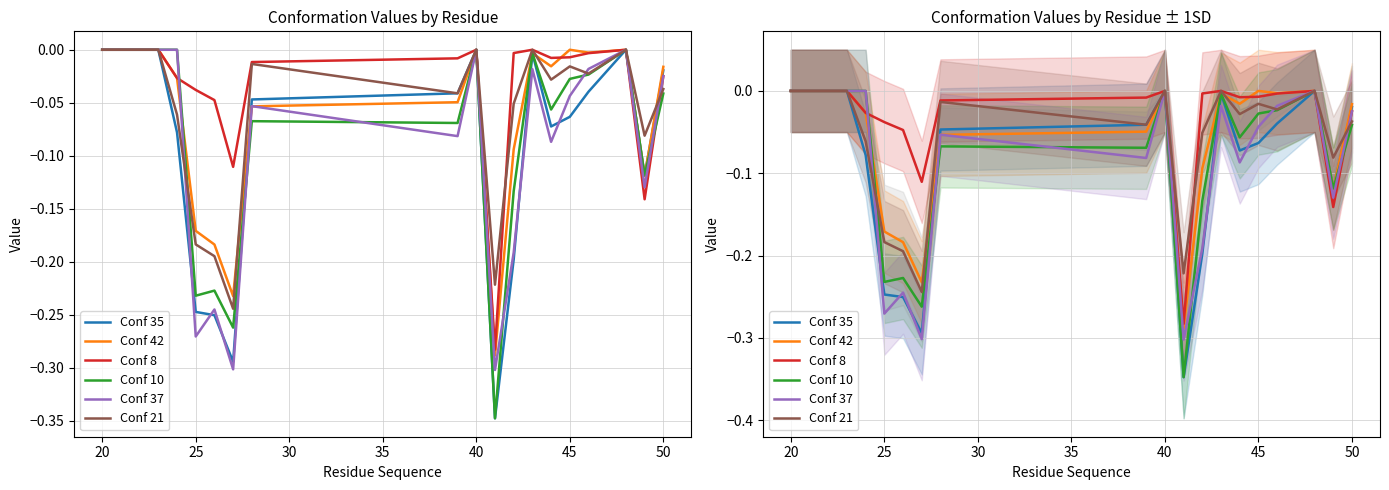

How many data points in Conf 10 are less than 0?

13